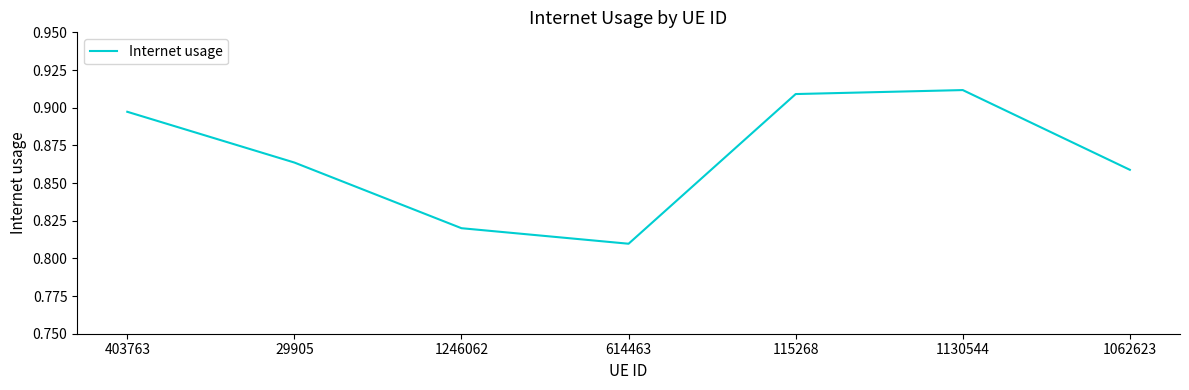

At which category does the data reach its first local valley?

614463